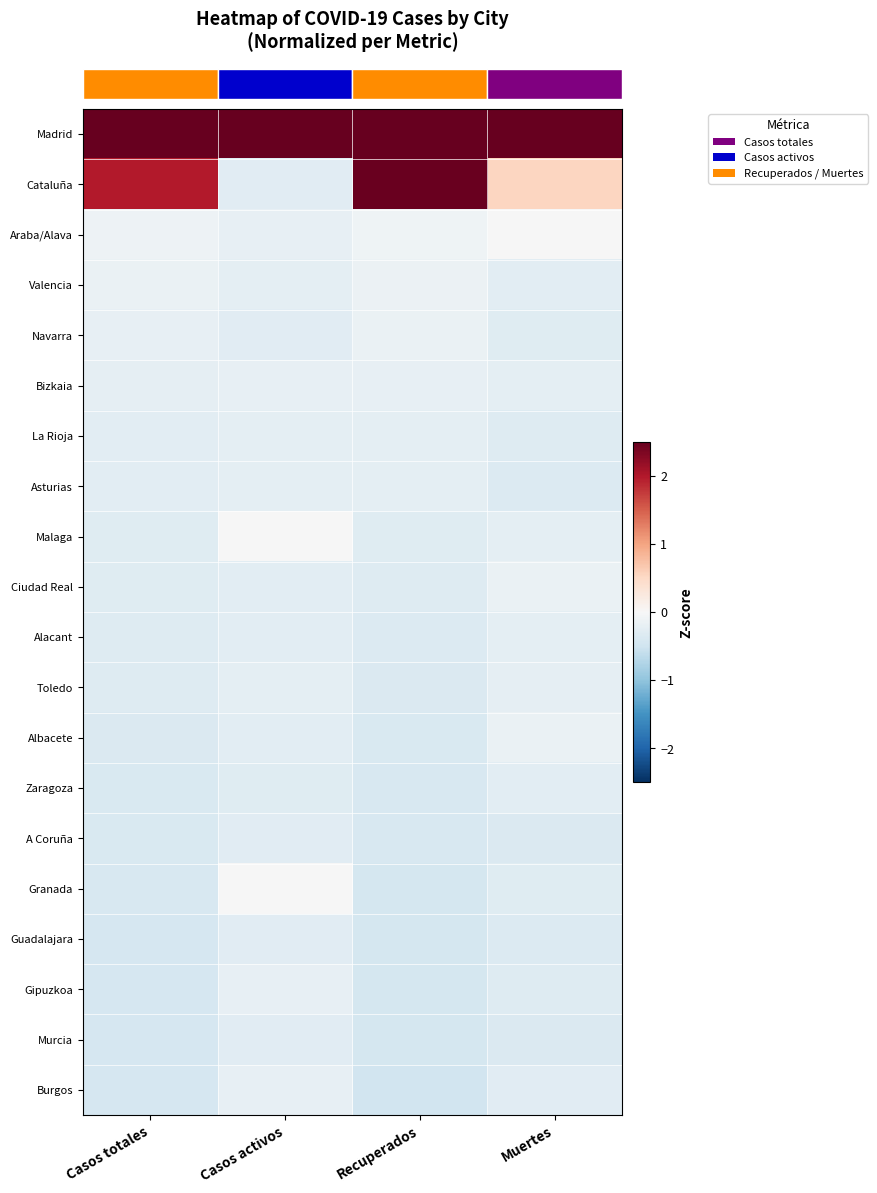

Reading left to right, list all the values displayed in this chart.

row_0: 3.8	4.3	3.4	4.3
row_1: 2.0	-0.3	2.5	0.5
row_2: -0.1	-0.2	-0.1	-0.0
row_3: -0.2	-0.2	-0.2	-0.3
row_4: -0.2	-0.3	-0.2	-0.3
row_5: -0.2	-0.2	-0.2	-0.2
row_6: -0.3	-0.2	-0.2	-0.3
row_7: -0.3	-0.2	-0.3	-0.3
row_8: -0.3	-0.0	-0.3	-0.2
row_9: -0.3	-0.3	-0.3	-0.2
row_10: -0.3	-0.3	-0.3	-0.2
row_11: -0.3	-0.2	-0.4	-0.2
row_12: -0.4	-0.3	-0.4	-0.2
row_13: -0.4	-0.3	-0.4	-0.3
row_14: -0.4	-0.3	-0.4	-0.4
row_15: -0.4	-0.0	-0.4	-0.3
row_16: -0.4	-0.3	-0.4	-0.3
row_17: -0.4	-0.2	-0.4	-0.3
row_18: -0.4	-0.3	-0.4	-0.4
row_19: -0.4	-0.2	-0.5	-0.3